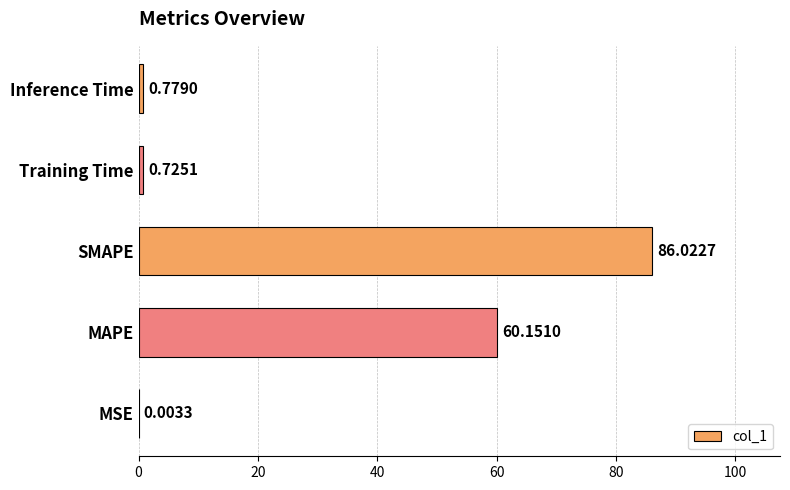

What is the change in value from MSE to SMAPE?

+86.0